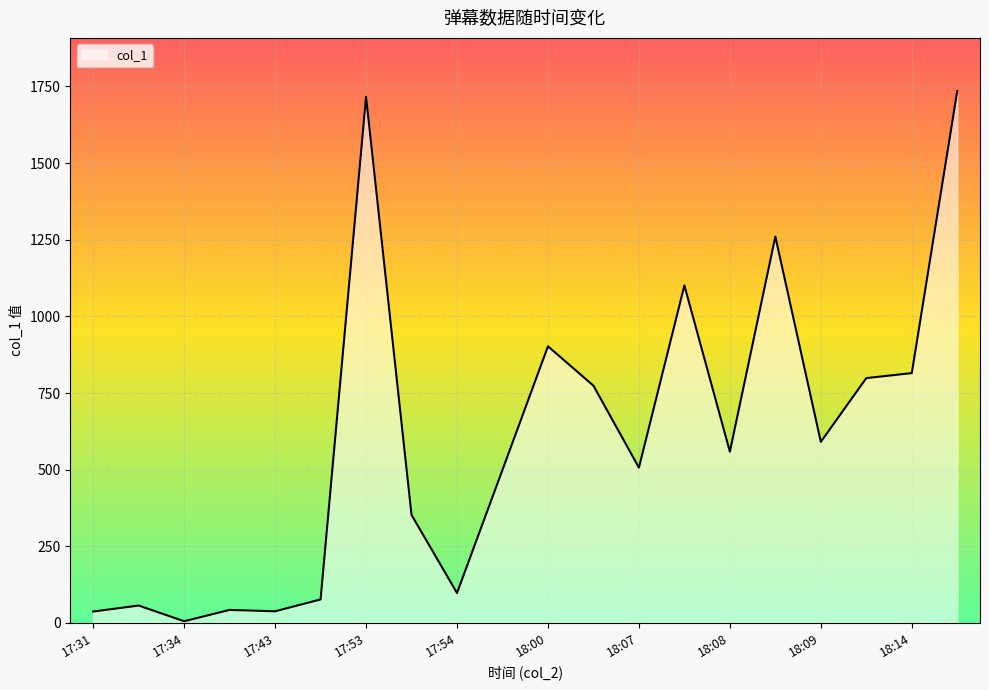

What is the difference between the maximum and minimum values?

1729.3